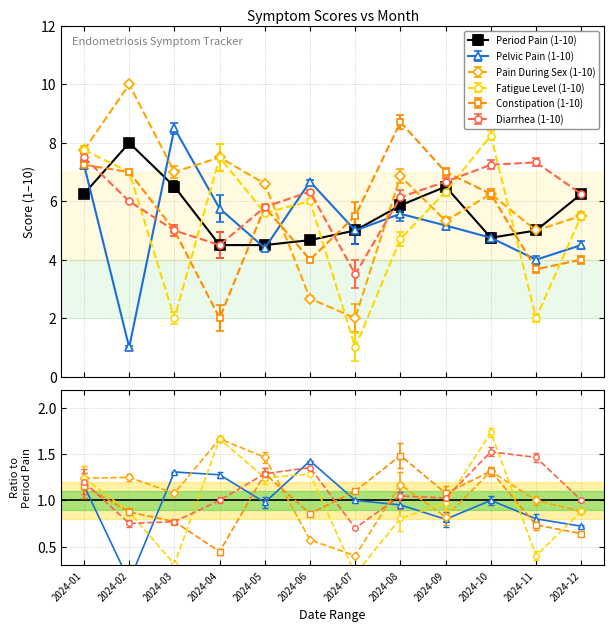

Which series has the largest total across all categories?

Pain During Sex (1-10)